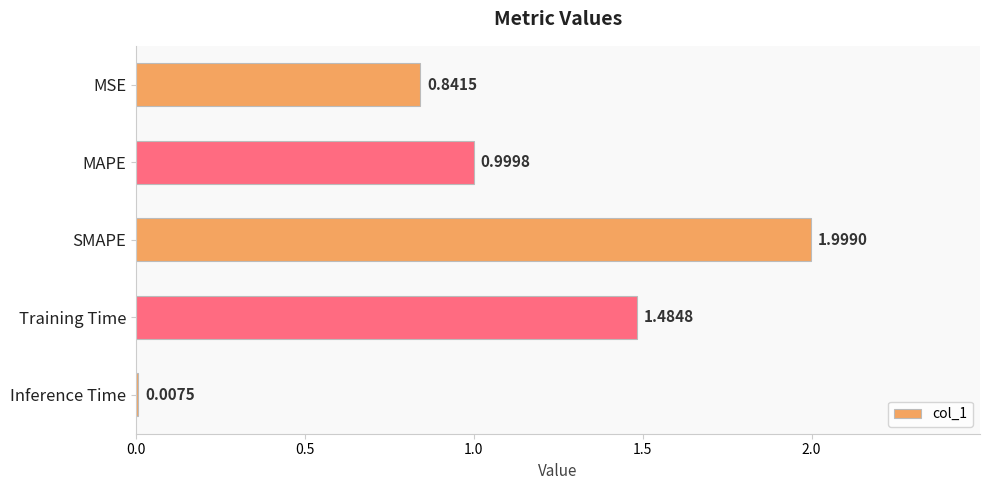

What is the average value?

1.1